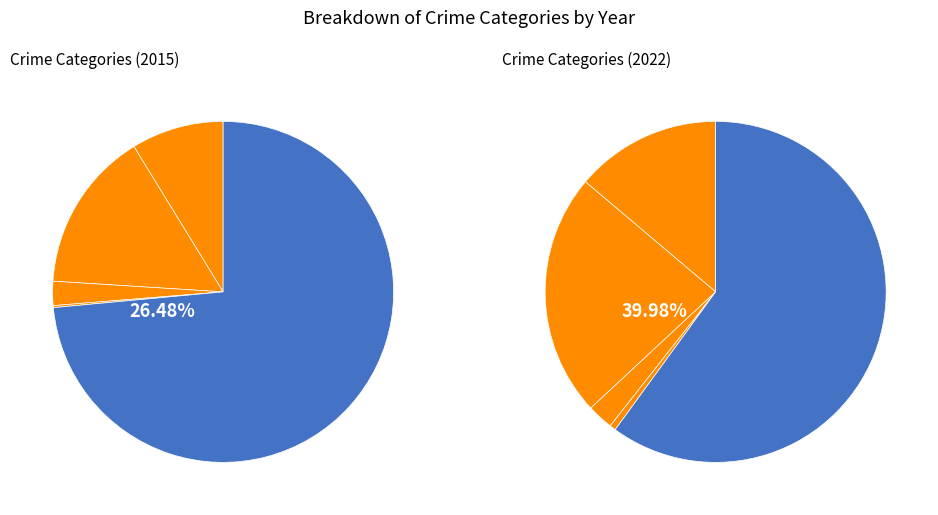

What is the smallest slice in the pie chart?

Homicide